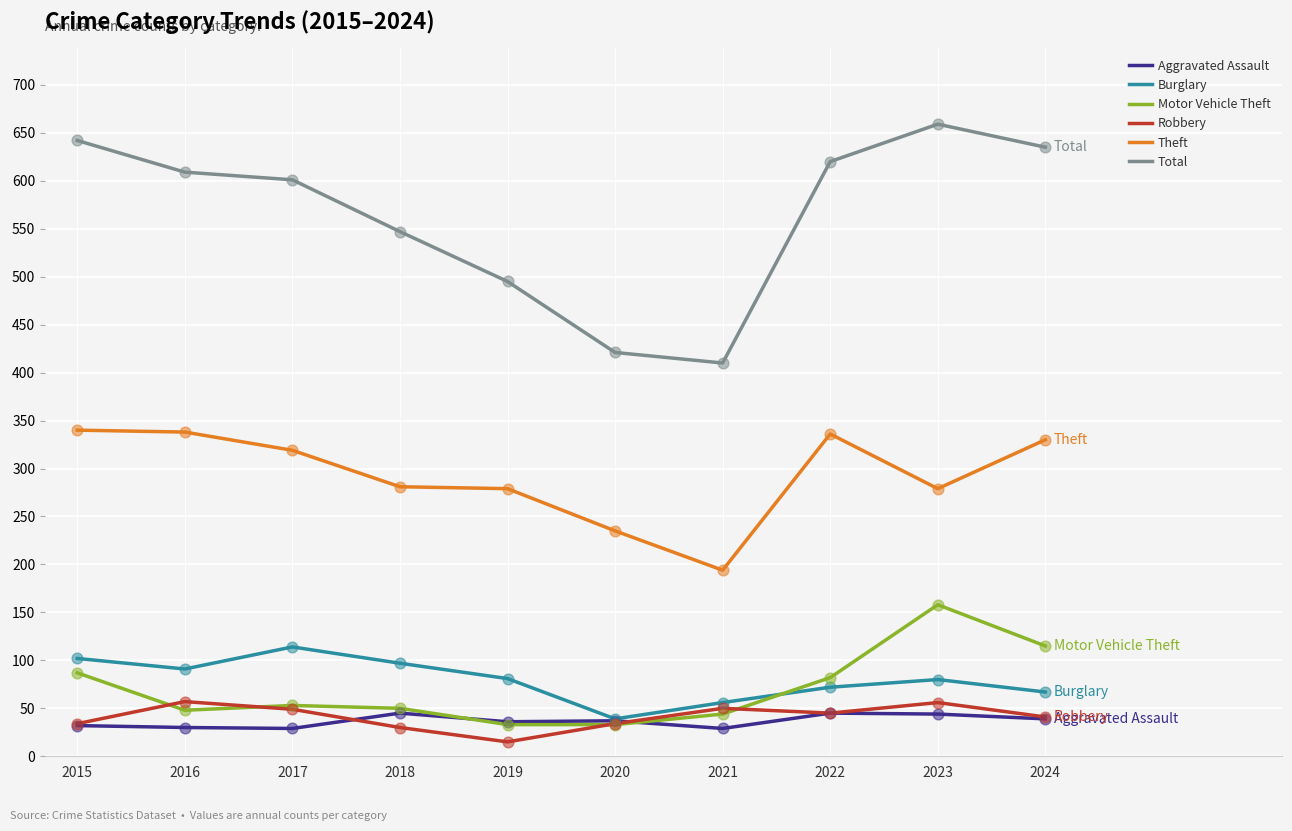

Is the value of Theft at 2017 greater than the value of Total at 2015?

No